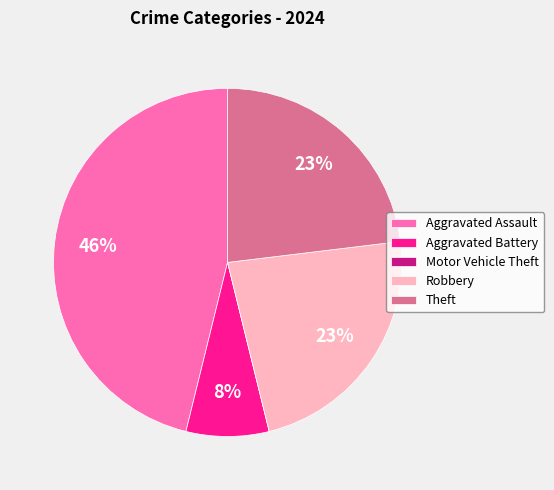

The Aggravated Assault slice represents 52% of the pie. True or false?

False